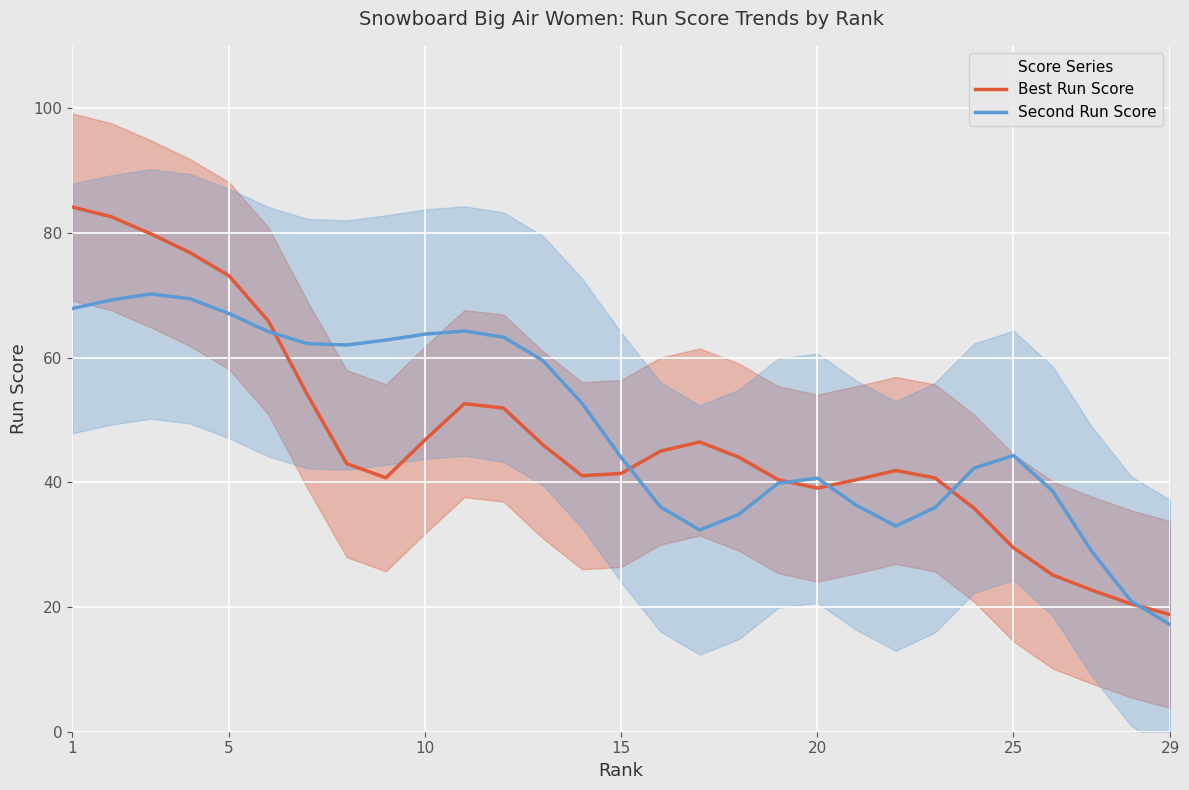

The value of Best Run Score at 1 is 84.2. True or false?

True